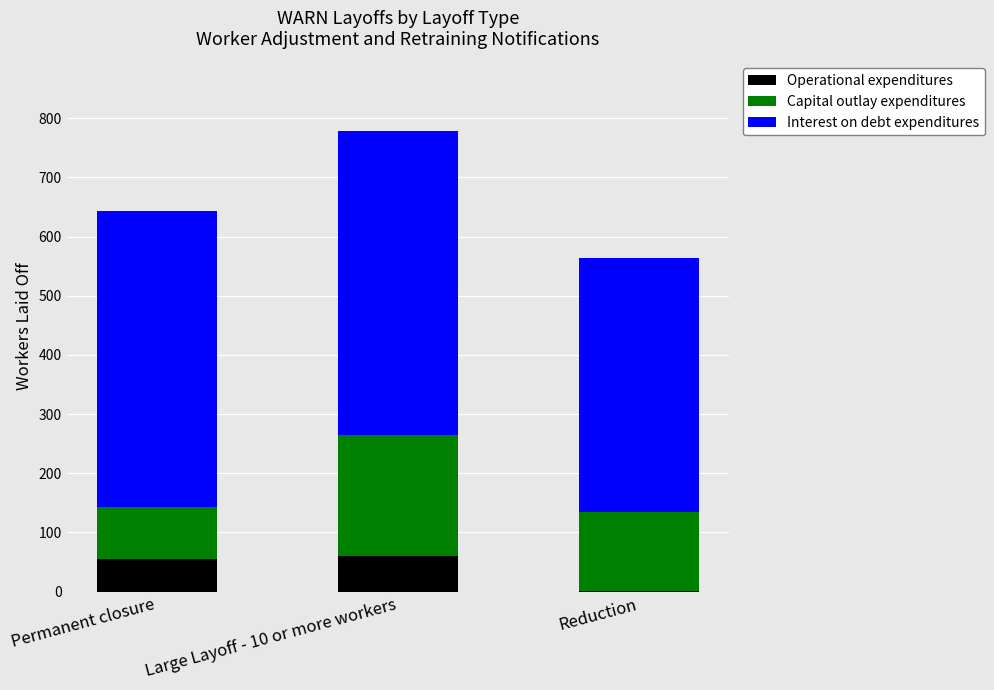

At which category is the sum across all series the highest?

Large Layoff - 10 or more workers